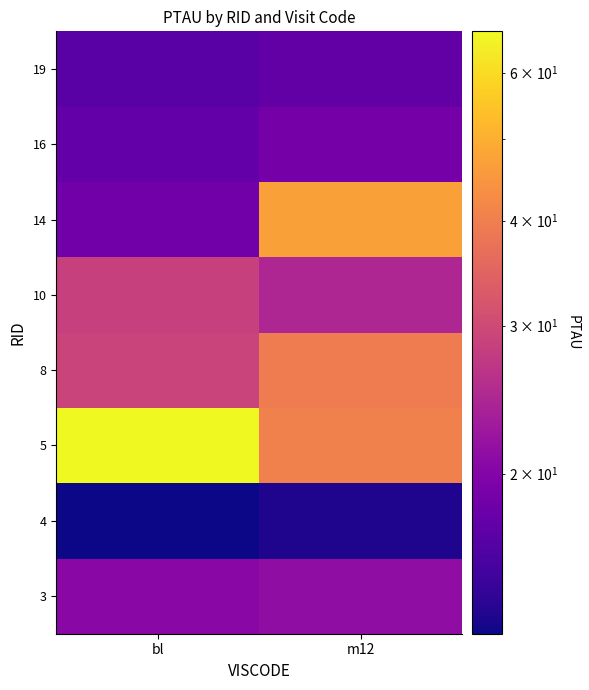

At m12, list the series in order from smallest to largest.

4, 19, 16, 3, 10, 8, 5, 14